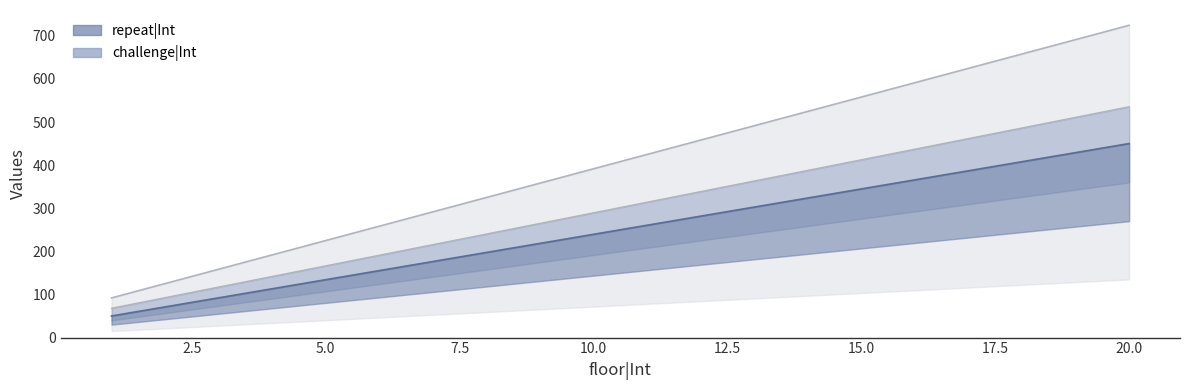

Rank the series at 2 from lowest to highest value.

challenge|Int, repeat|Int